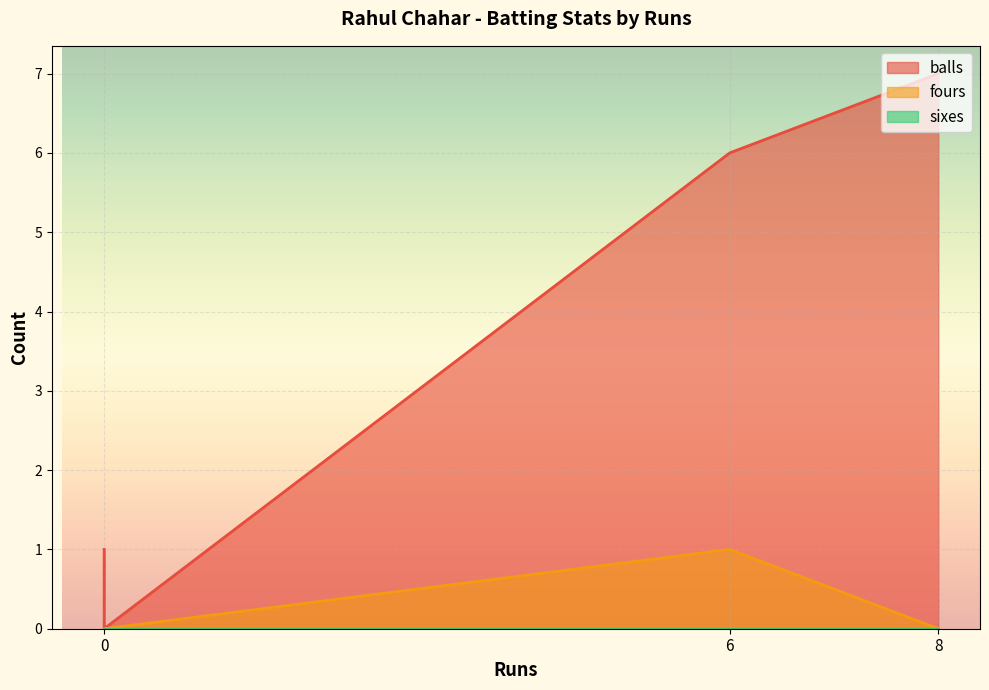

Is the value of fours at 0 greater than the value of sixes at 0?

No